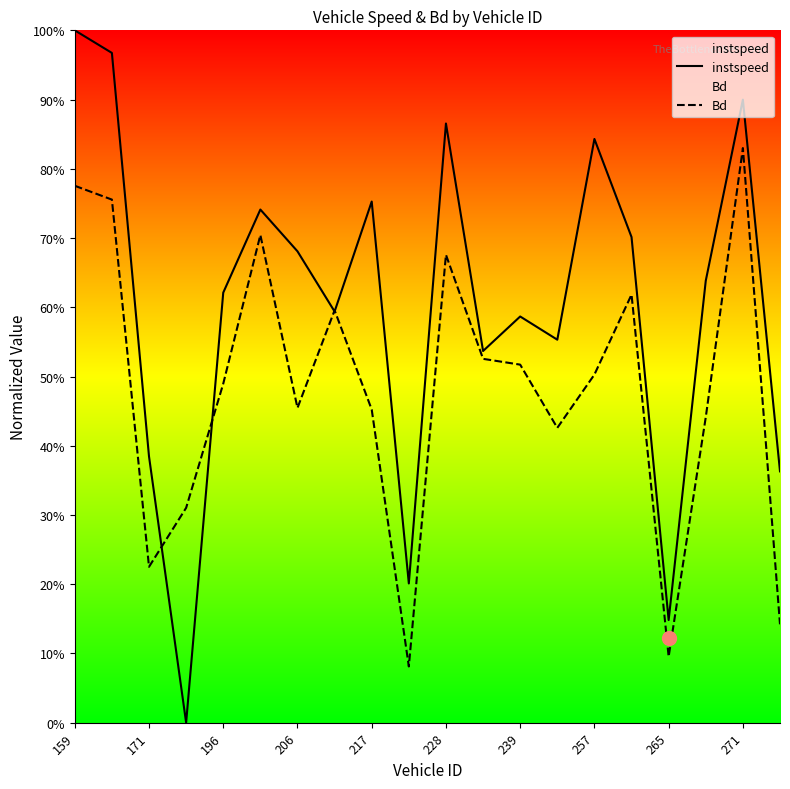

What is the maximum value shown in the chart?

1.0